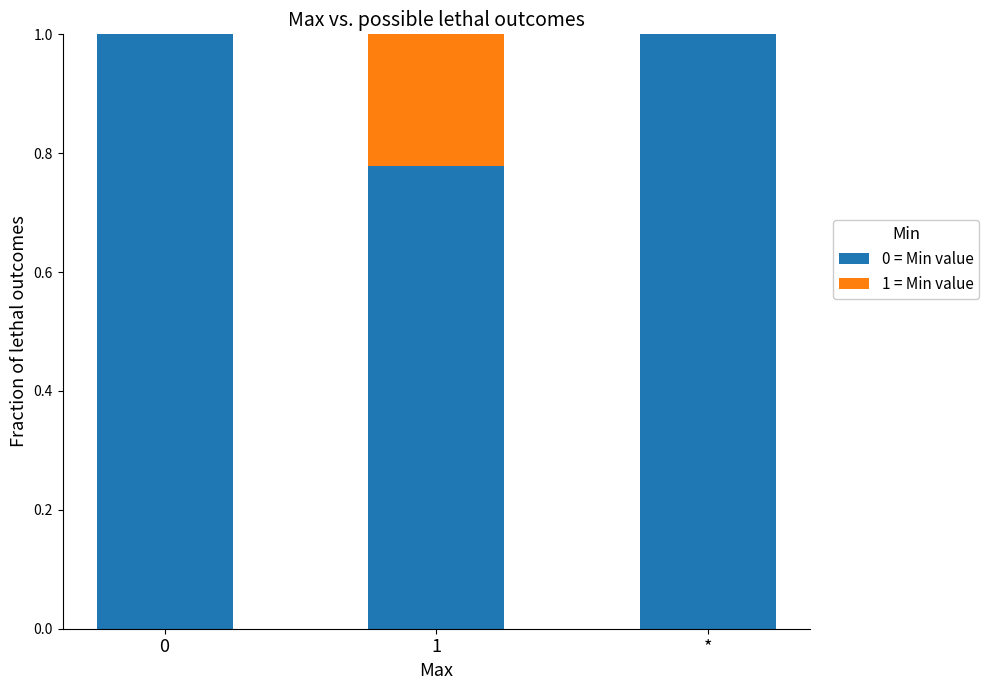

What is the total value across all series at 1?

1.0